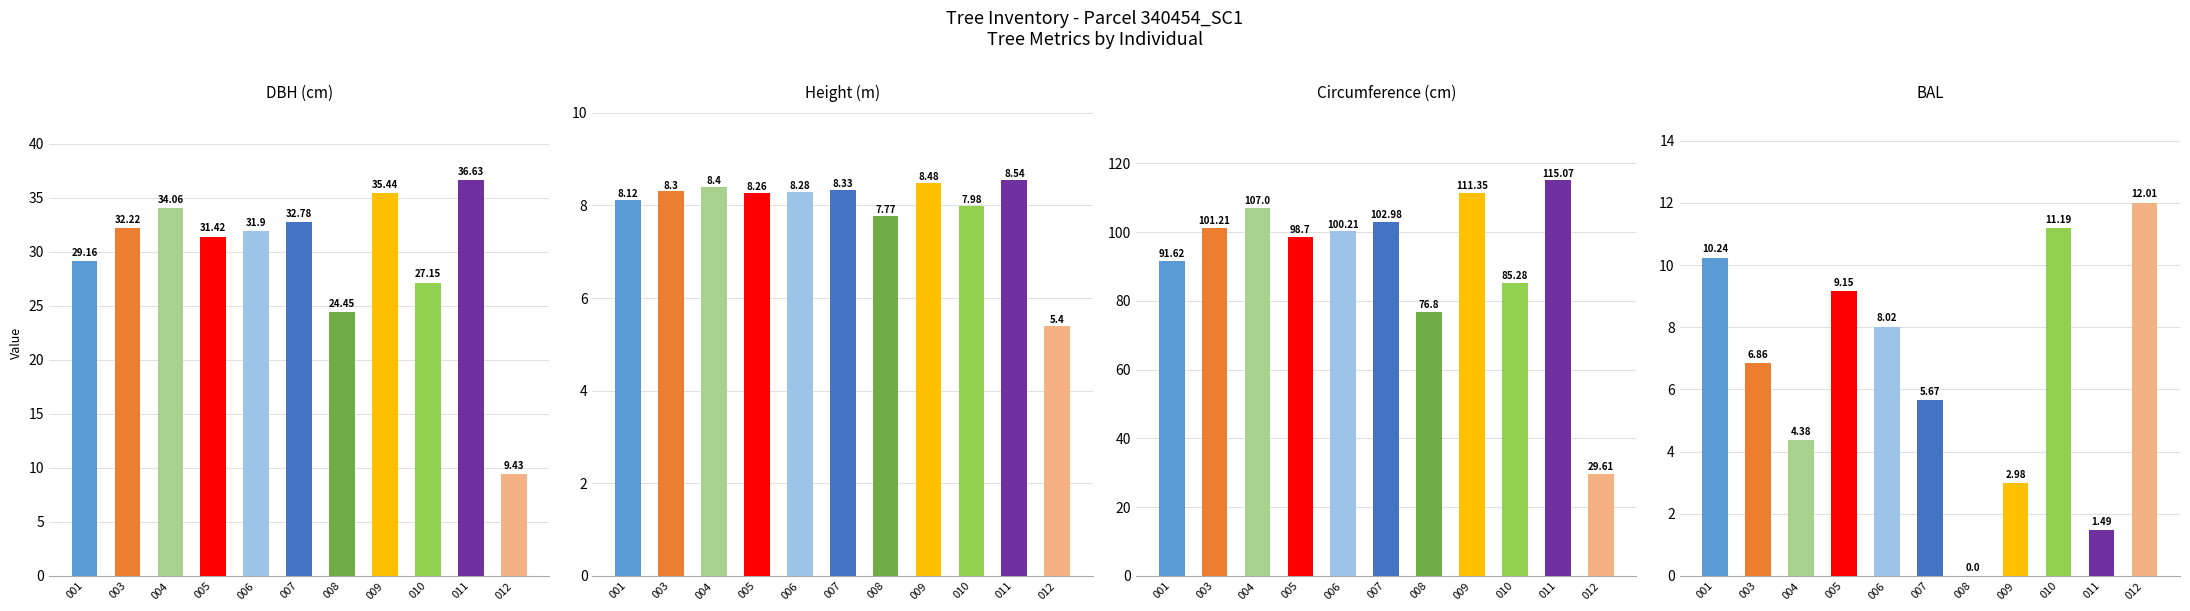

Reading left to right, list all the values displayed in this chart.

dbh: 29.2	32.2	34.1	31.4	31.9	32.8	24.4	35.4	27.1	36.6	9.4
h: 8.1	8.3	8.4	8.3	8.3	8.3	7.8	8.5	8.0	8.5	5.4
circunferencia_normal: 91.6	101.2	107.0	98.7	100.2	103.0	76.8	111.3	85.3	115.1	29.6
bal: 10.2	6.9	4.4	9.2	8.0	5.7	0.0	3.0	11.2	1.5	12.0